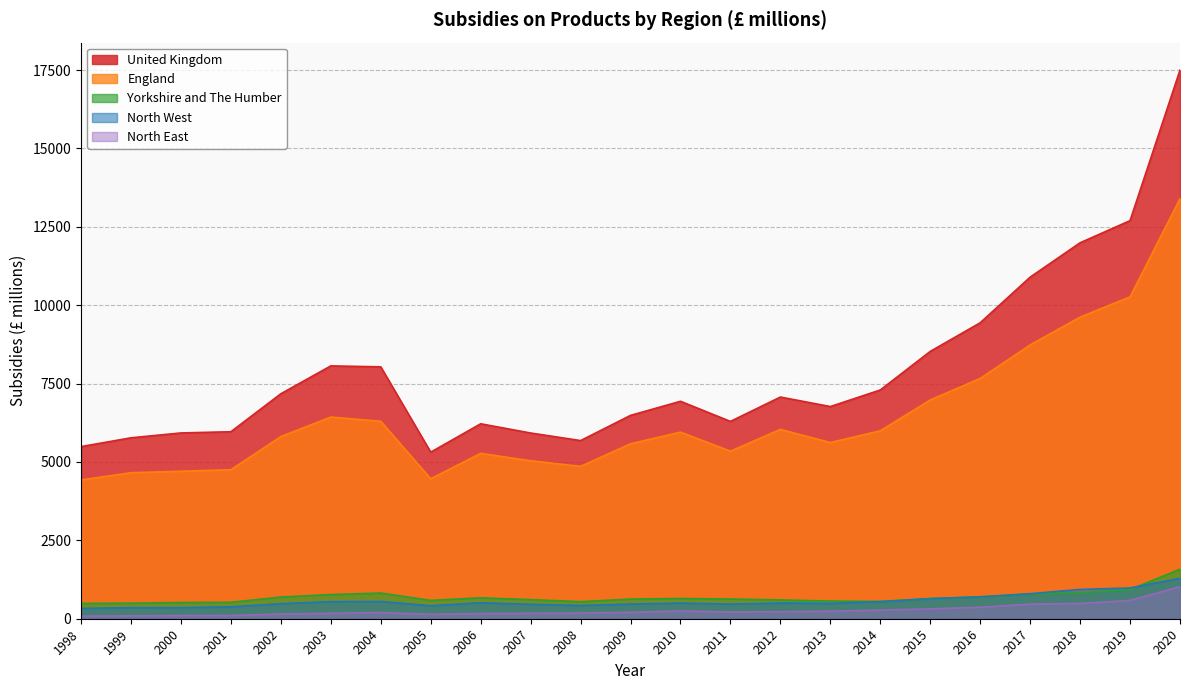

What is the sum of all North East values?

6204